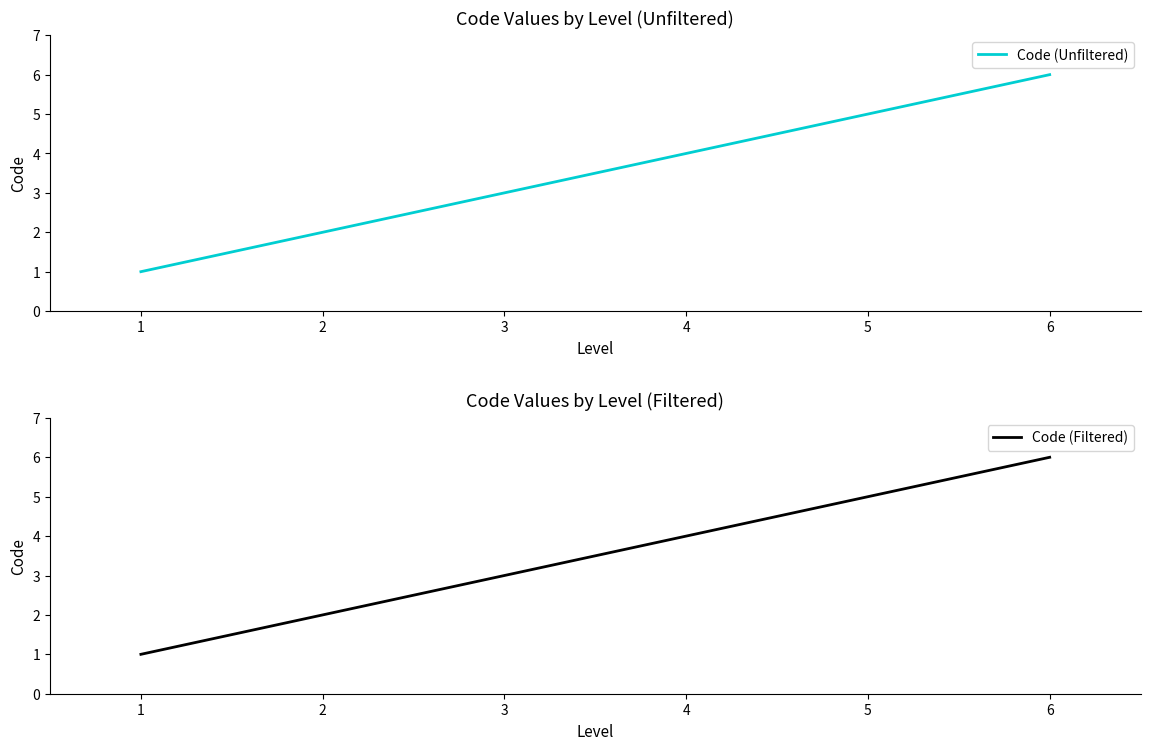

Which series has the largest total across all categories?

Code (Unfiltered)